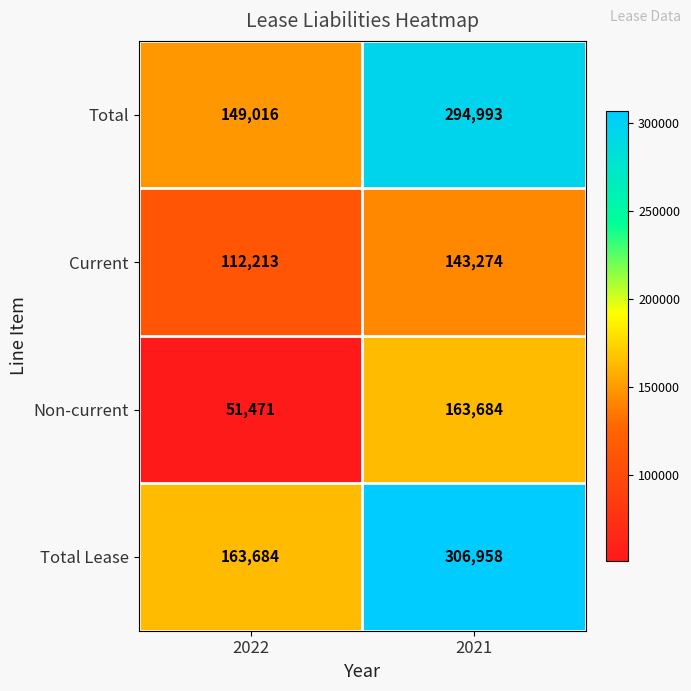

Which series has the widest spread of values?

Total